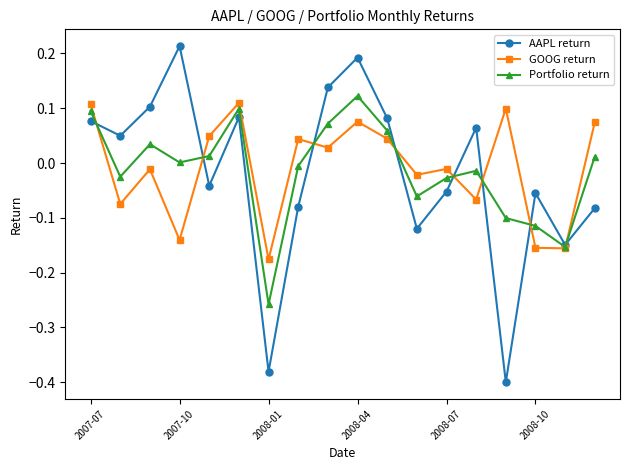

How many interior local peaks does the Portfolio return series have?

4